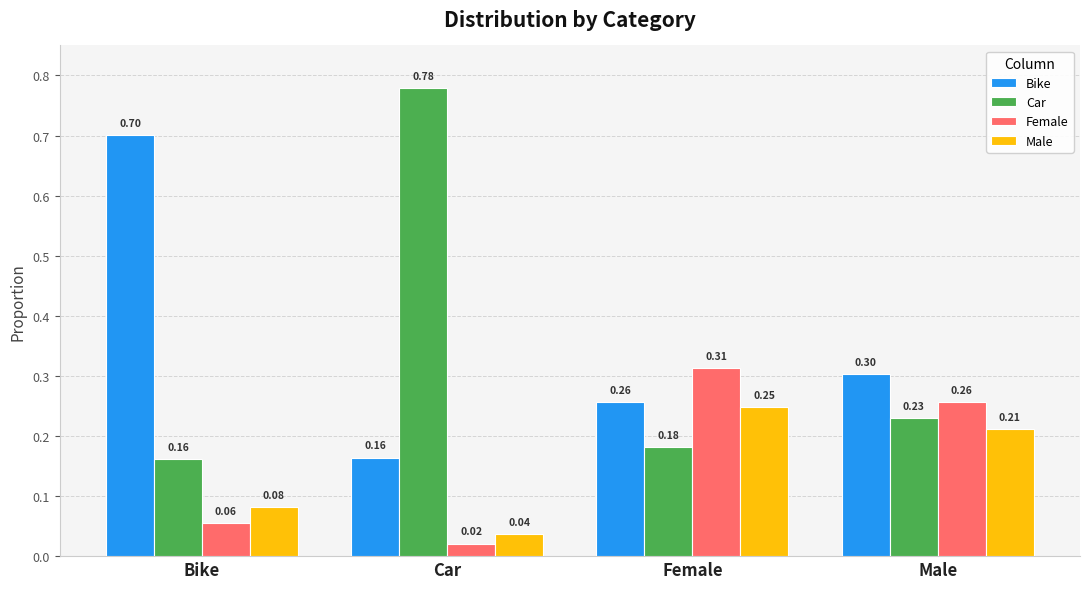

Count the number of categories in the chart.

4